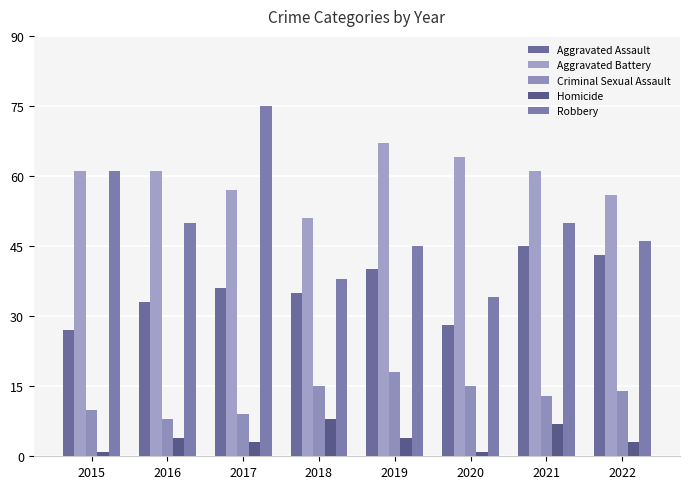

Count the number of categories in the chart.

8